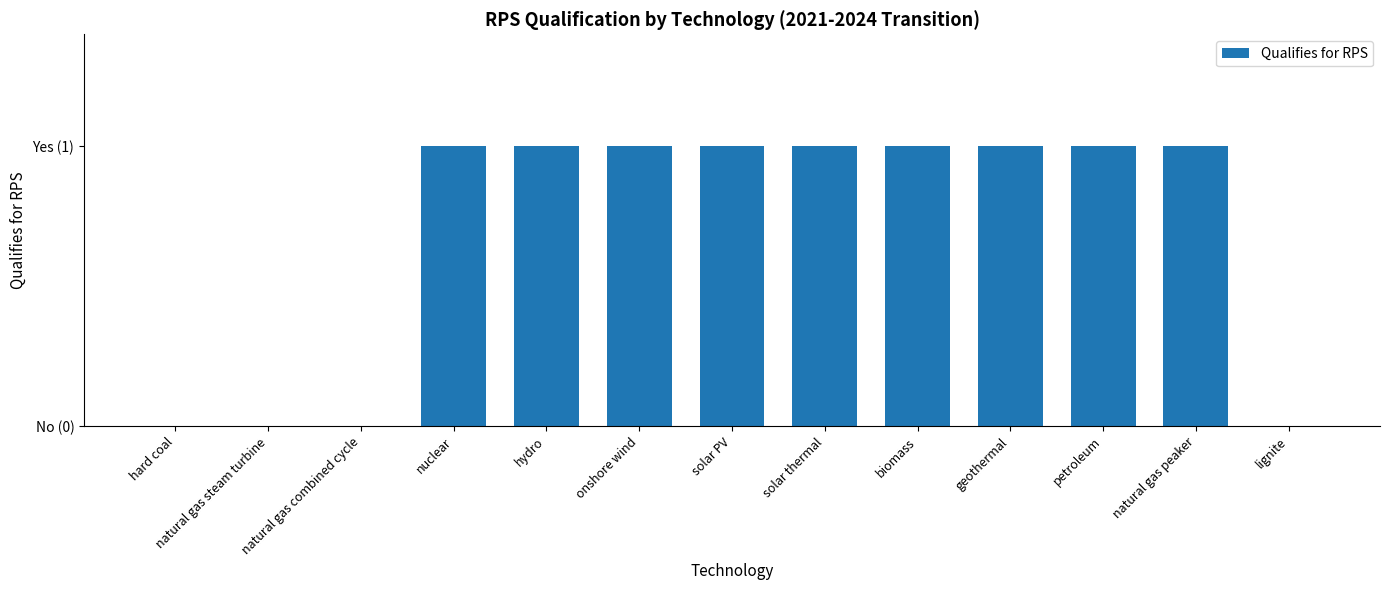

At which label is the value closest to 0?

hard coal